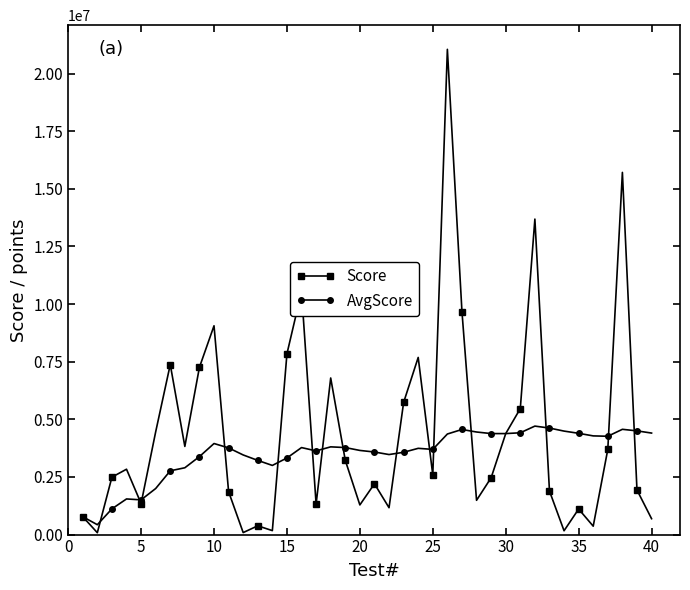

Which series has the largest range (max minus min)?

Score